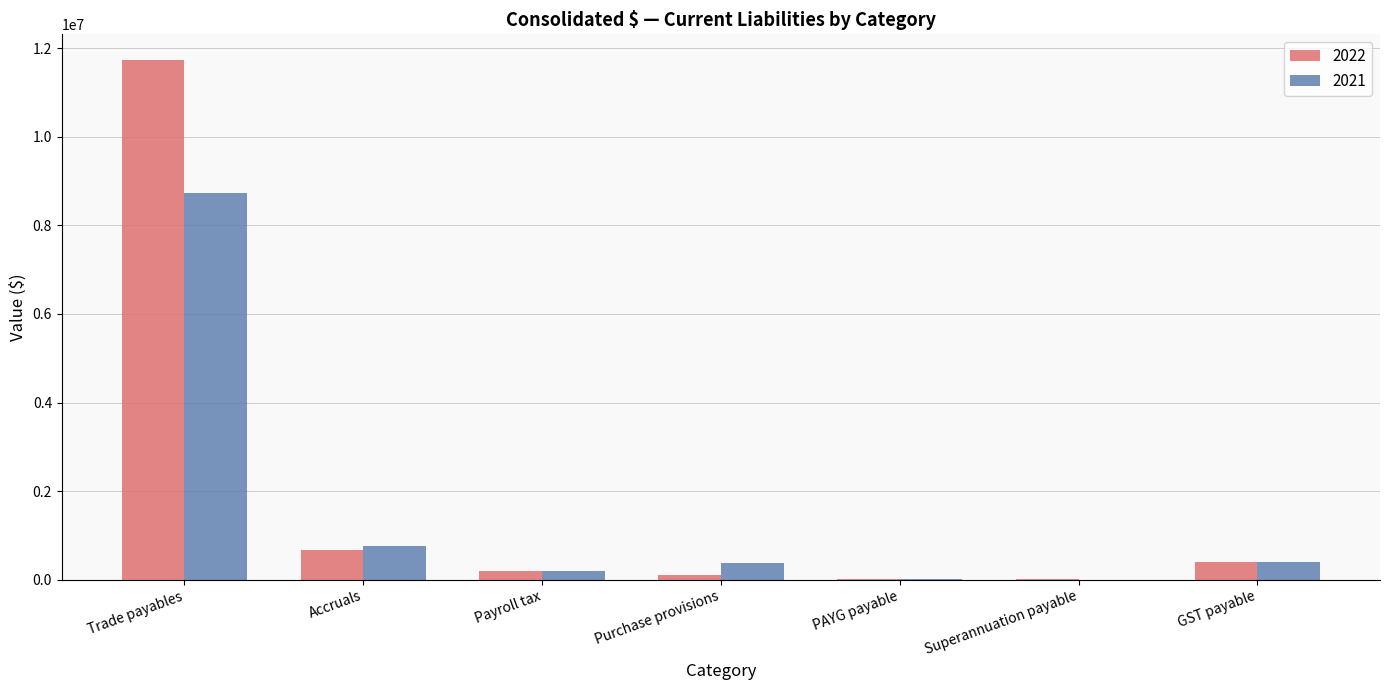

True or false: 2021 has a value of 390872 at GST payable.

True